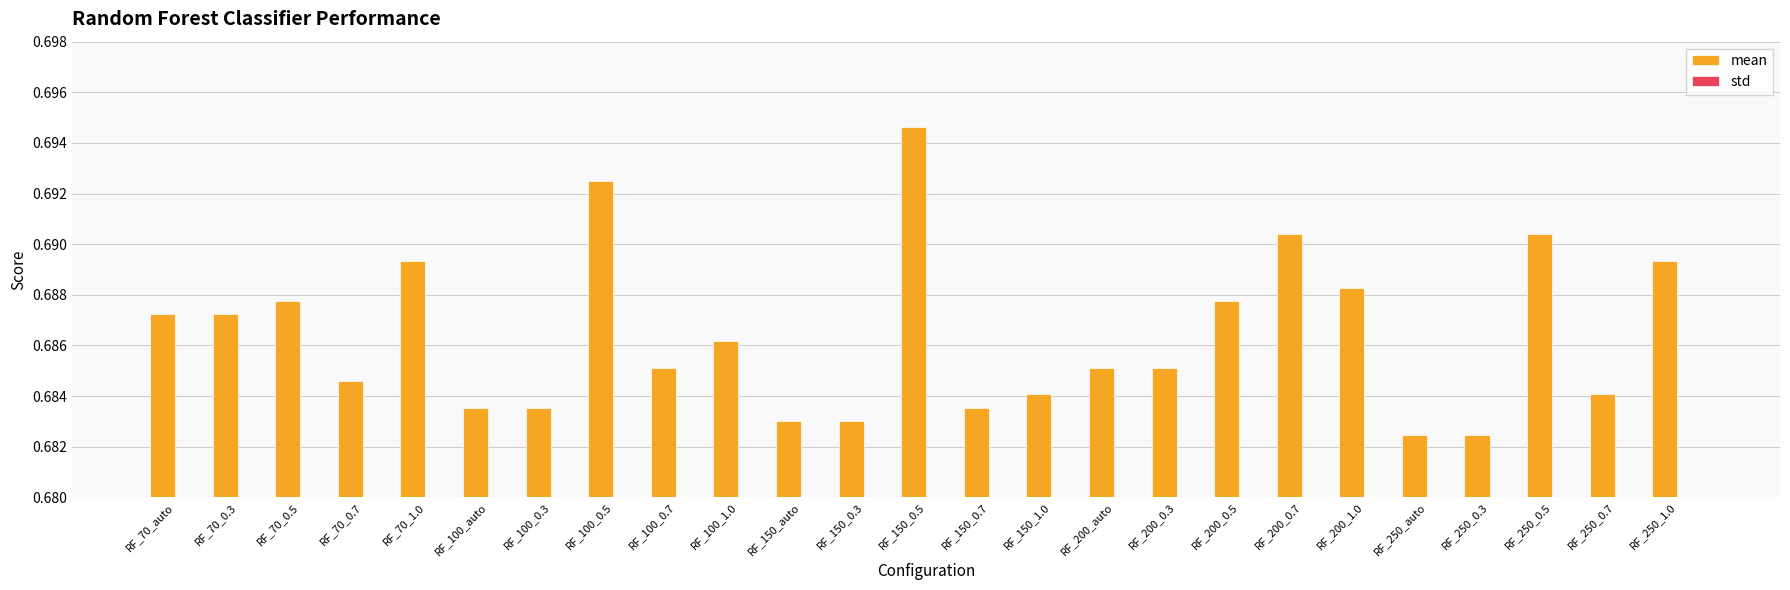

Are the bars grouped side by side (vs. stacked)?

Yes